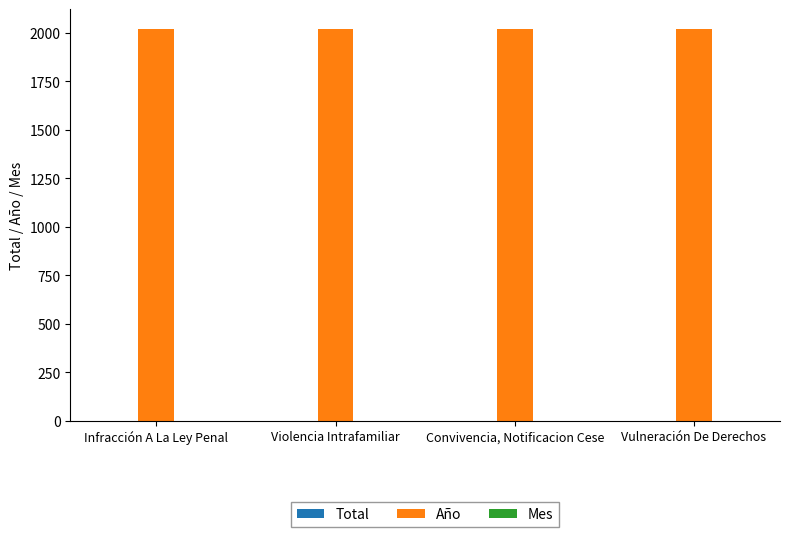

Which series has the largest total across all categories?

Año